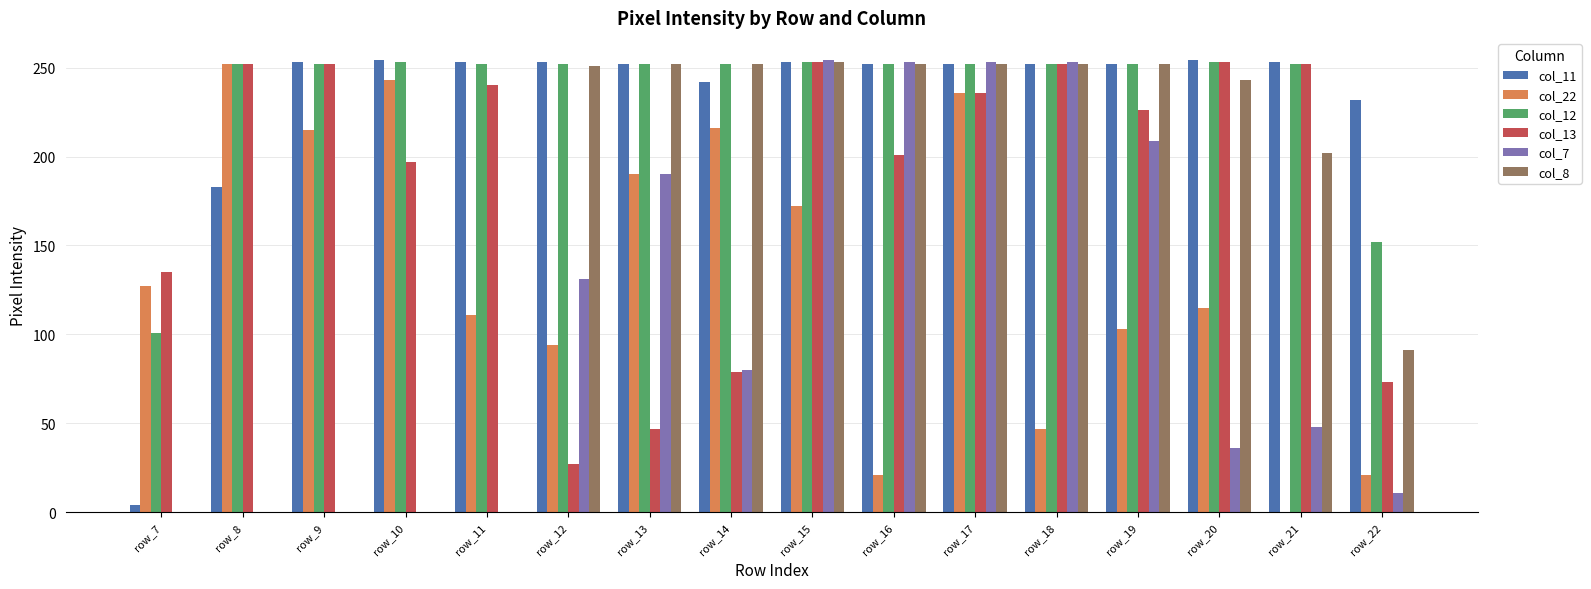

Is it true that col_13 equals 13 at row_12?

False